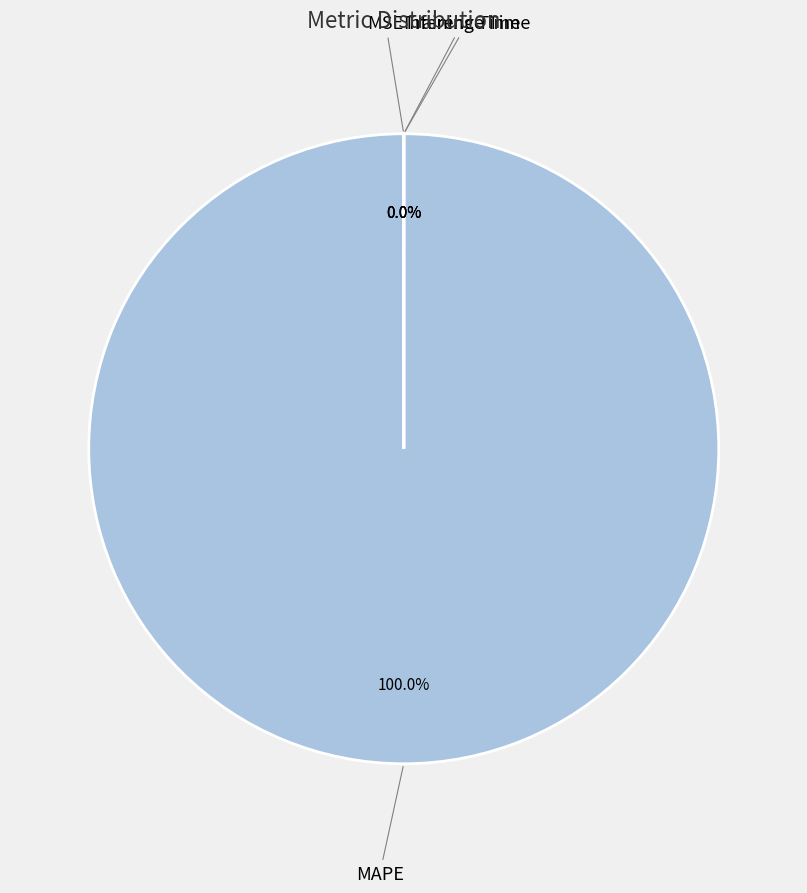

Is it true that Training Time is 0% of the pie?

True